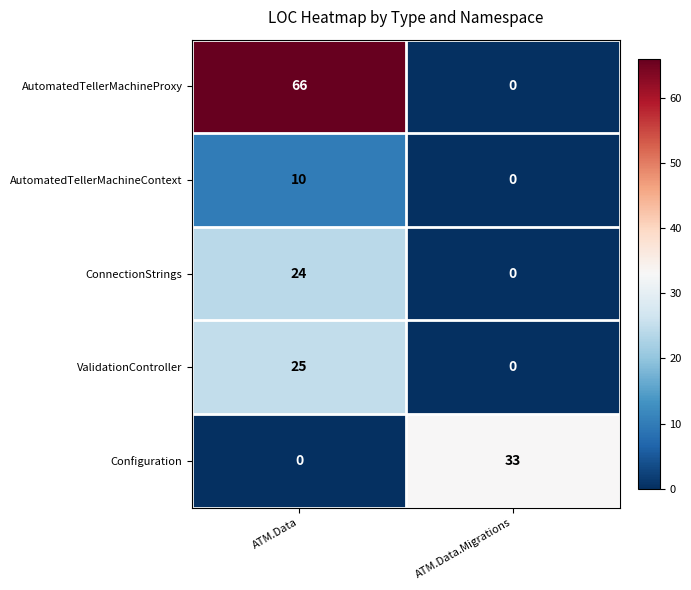

What is the difference between the ConnectionStrings values at ATM.Data.Migrations and ATM.Data?

24